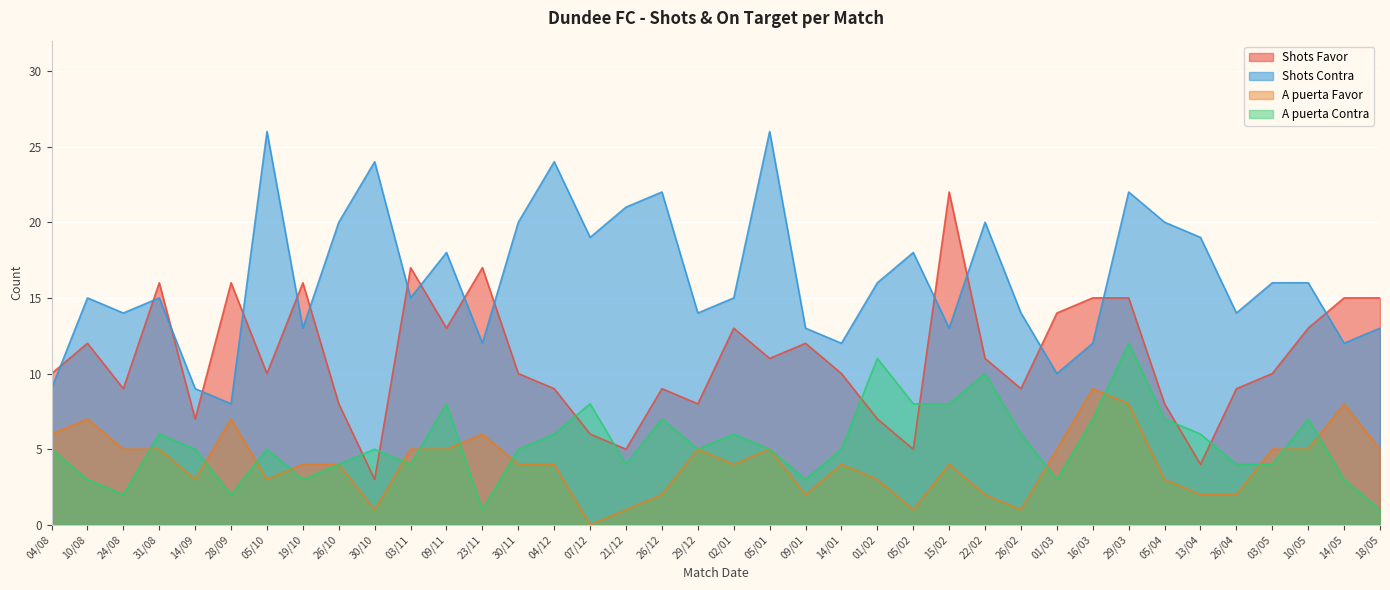

True or false: A puerta Favor and Shots Contra cross at least once.

False